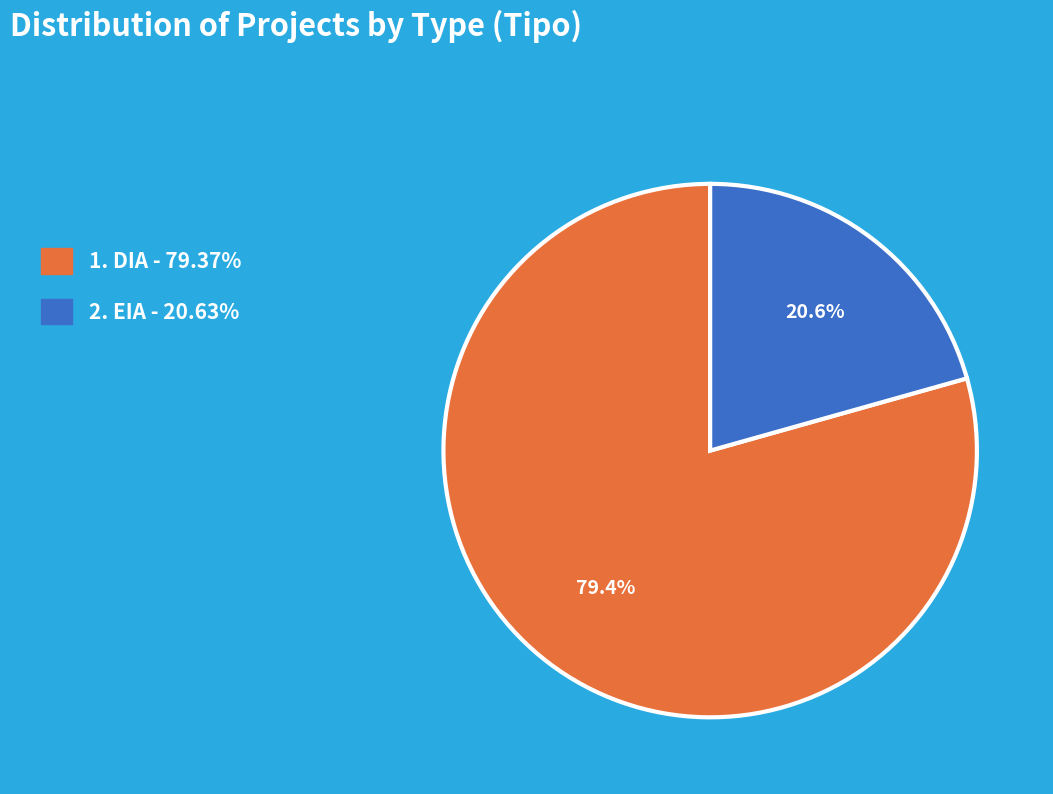

Does any single category account for the majority?

Yes